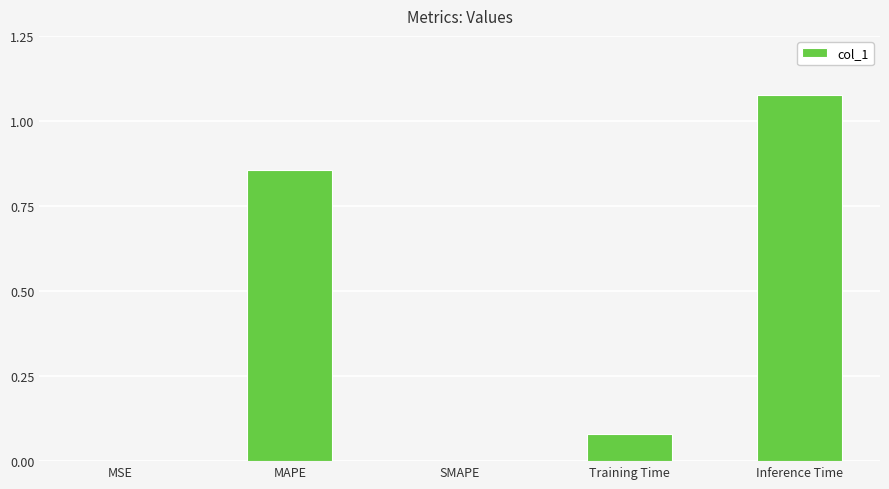

What is the sum of all values?

2.0